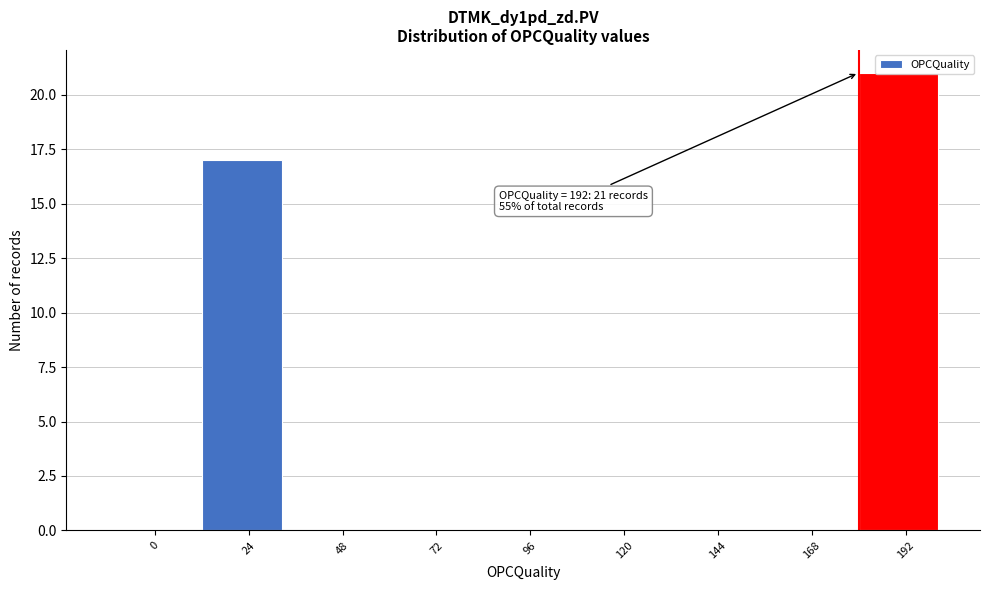

True or false: the data shows 11 at 120.

False